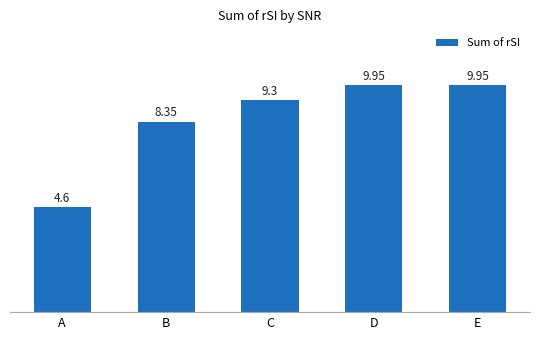

How many values are below 9?

2